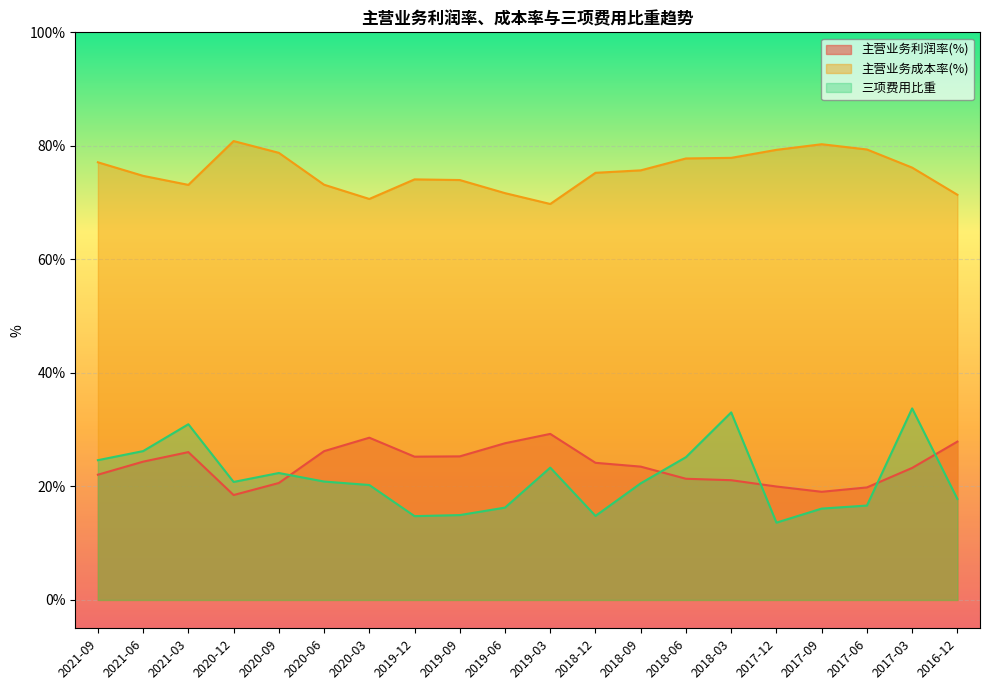

What position from the left is 2019-09?

9